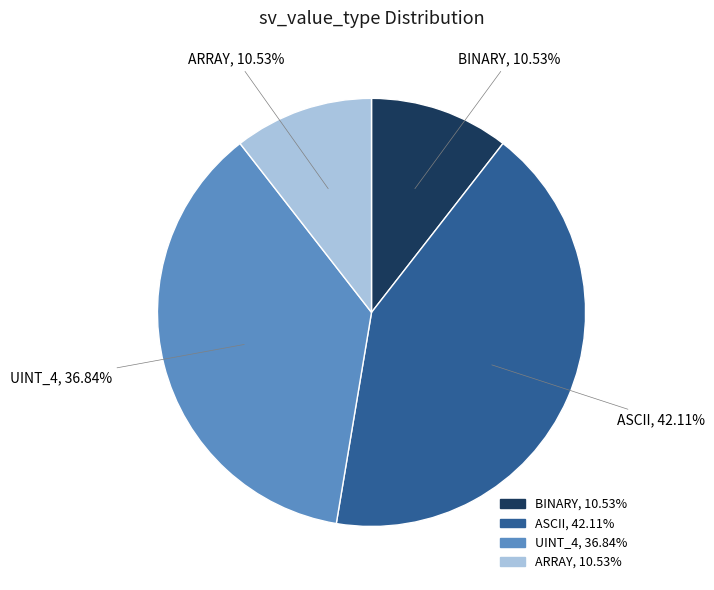

The ARRAY slice represents 11% of the pie. True or false?

True